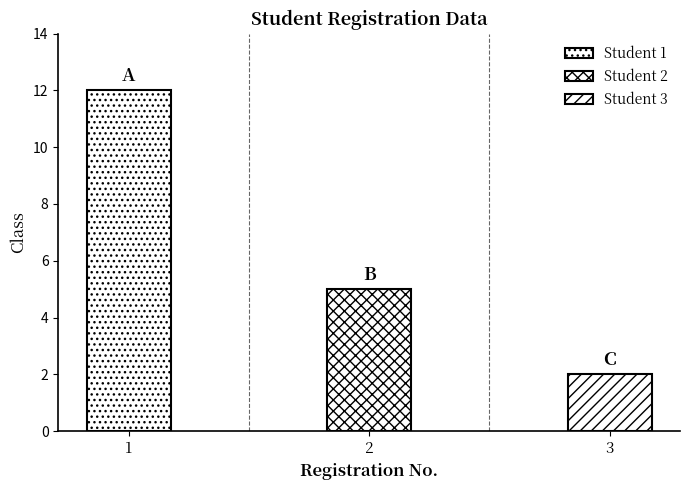

Which has a higher value, 1 or 2?

1